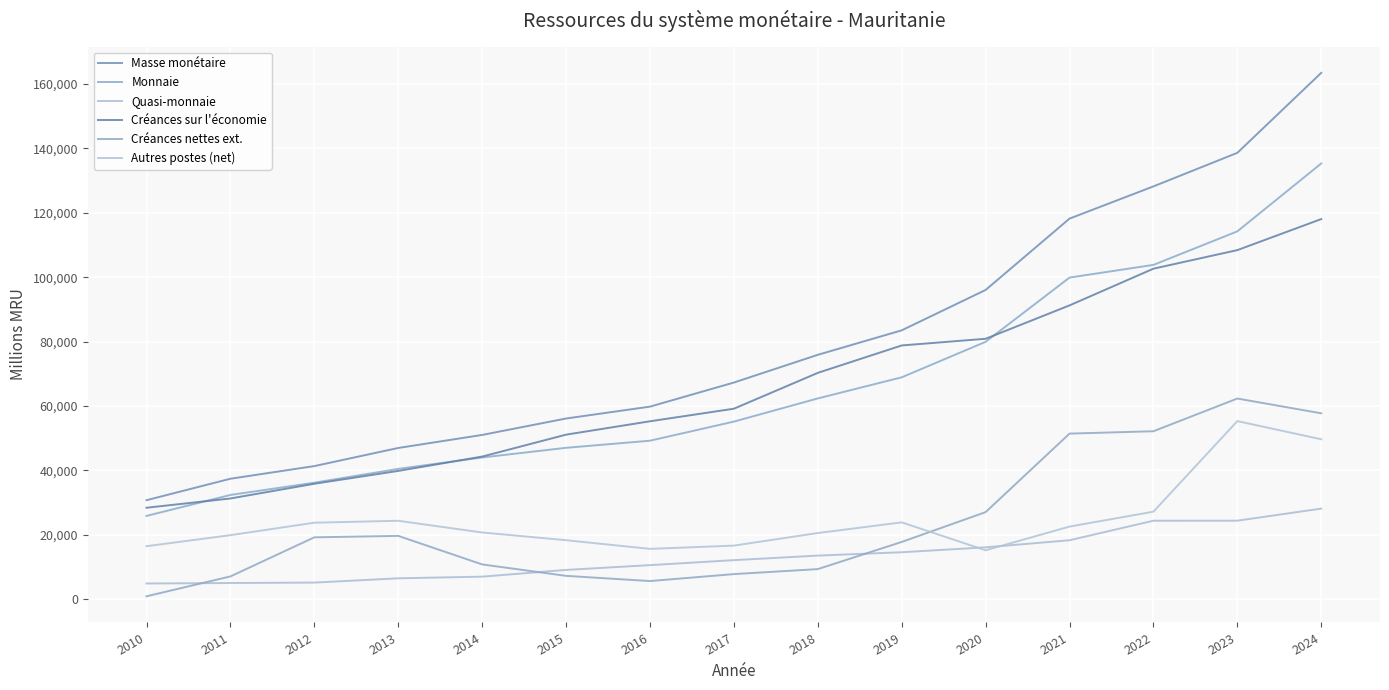

What is the sum of the Monnaie values at 2019 and 2011?

101292.5